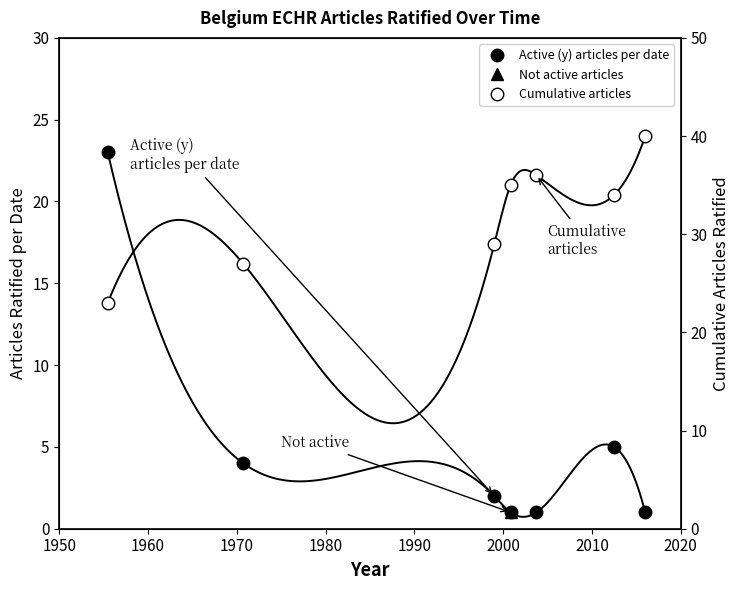

What is the value of the Active (y) articles per date point at the 6th from the left?

5